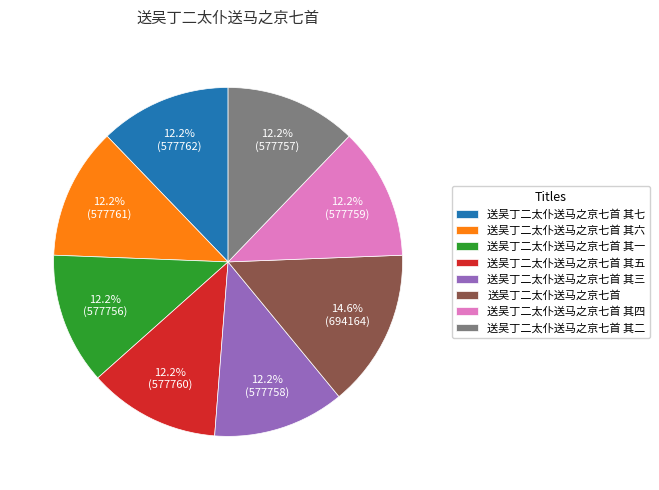

What is the ratio of the value at 送吴丁二太仆送马之京七首 其一 to the value at 送吴丁二太仆送马之京七首 其二?

1.0